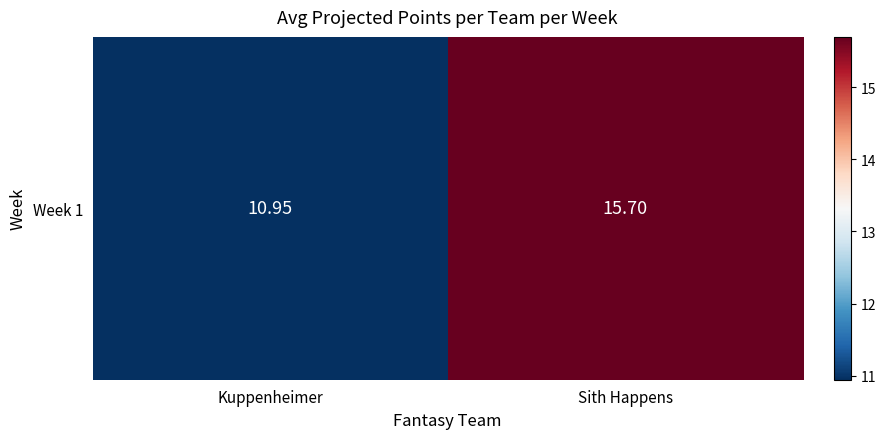

What is the change in value from Kuppenheimer to Sith Happens?

+4.8